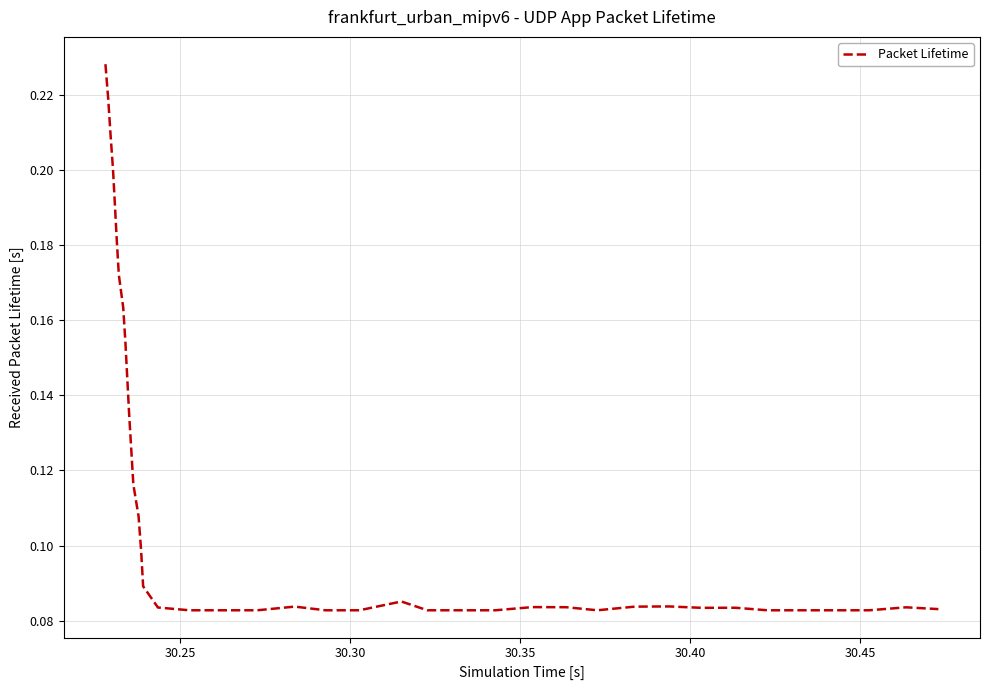

Reading left to right, transcribe all the data shown in this chart.

0.2	0.2	0.2	0.2	0.2	0.2	0.2	0.2	0.2	0.1	0.1	0.1	0.1	0.1	0.1	0.1	0.1	0.1	0.1	0.1	0.1	0.1	0.1	0.1	0.1	0.1	0.1	0.1	0.1	0.1	0.1	0.1	0.1	0.1	0.1	0.1	0.1	0.1	0.1	0.1